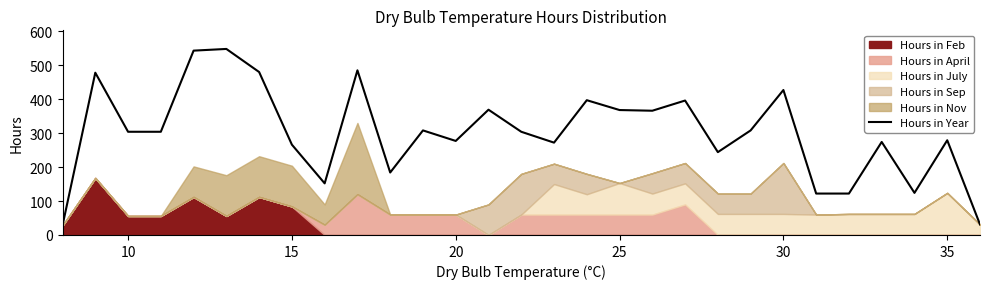

How many points are lower than both their immediate neighbors (excluding endpoints)?

7